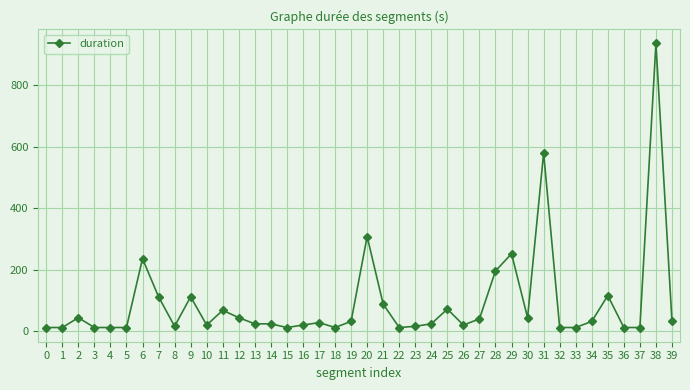

The chart shows a value of 1471 at 38. True or false?

False